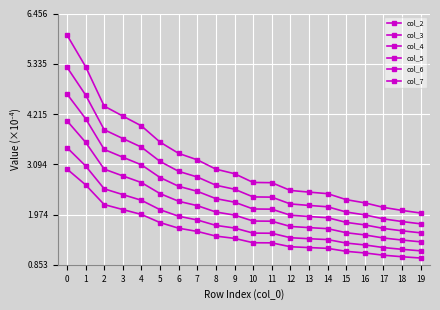

Reading left to right, extract all data points from this chart.

col_2: 0=6.0	1=5.3	2=4.4	3=4.2	4=4.0	5=3.6	6=3.3	7=3.2	8=3.0	9=2.9	10=2.7	11=2.7	12=2.5	13=2.5	14=2.4	15=2.3	16=2.2	17=2.1	18=2.1	19=2.0
col_3: 0=5.3	1=4.6	2=3.9	3=3.7	4=3.5	5=3.2	6=2.9	7=2.8	8=2.6	9=2.5	10=2.4	11=2.4	12=2.2	13=2.2	14=2.1	15=2.0	16=2.0	17=1.9	18=1.8	19=1.8
col_4: 0=4.7	1=4.1	2=3.4	3=3.3	4=3.1	5=2.8	6=2.6	7=2.5	8=2.3	9=2.2	10=2.1	11=2.1	12=2.0	13=1.9	14=1.9	15=1.8	16=1.7	17=1.7	18=1.6	19=1.6
col_5: 0=4.1	1=3.6	2=3.0	3=2.8	4=2.7	5=2.4	6=2.3	7=2.2	8=2.0	9=2.0	10=1.8	11=1.8	12=1.7	13=1.7	14=1.7	15=1.6	16=1.5	17=1.5	18=1.4	19=1.4
col_6: 0=3.5	1=3.1	2=2.5	3=2.4	4=2.3	5=2.1	6=1.9	7=1.9	8=1.7	9=1.7	10=1.6	11=1.6	12=1.5	13=1.4	14=1.4	15=1.3	16=1.3	17=1.2	18=1.2	19=1.2
col_7: 0=3.0	1=2.6	2=2.2	3=2.1	4=2.0	5=1.8	6=1.7	7=1.6	8=1.5	9=1.4	10=1.3	11=1.3	12=1.3	13=1.2	14=1.2	15=1.2	16=1.1	17=1.1	18=1.0	19=1.0